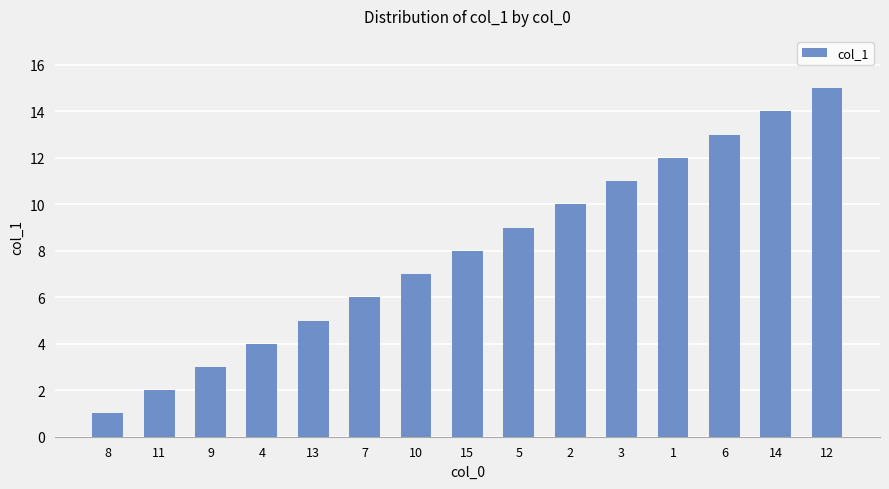

Reading left to right, list all the values displayed in this chart.

1	2	3	4	5	6	7	8	9	10	11	12	13	14	15